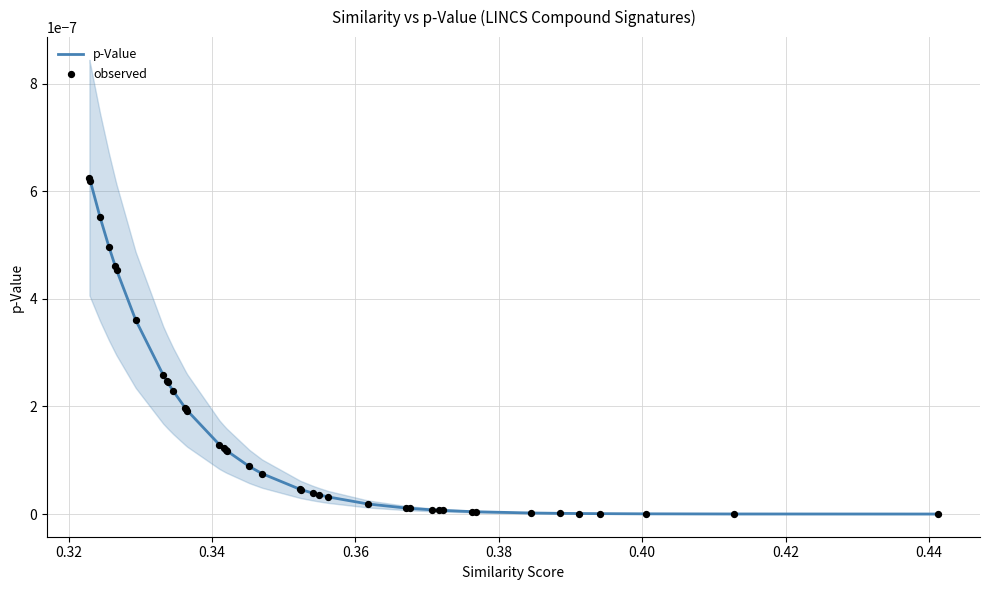

Which series has the largest Y range (max minus min)?

p-Value